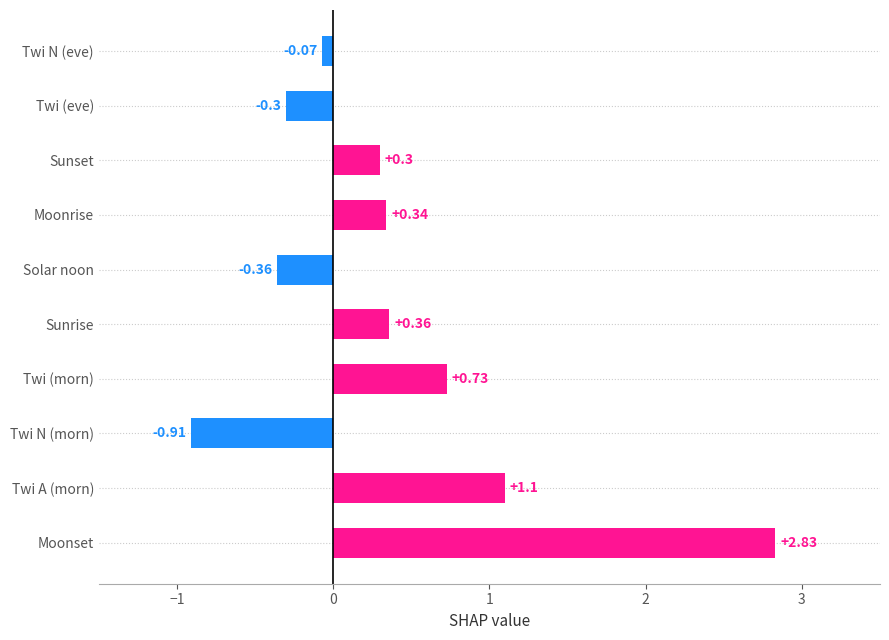

Which has a higher value, Sunrise or Twi N (eve)?

Sunrise